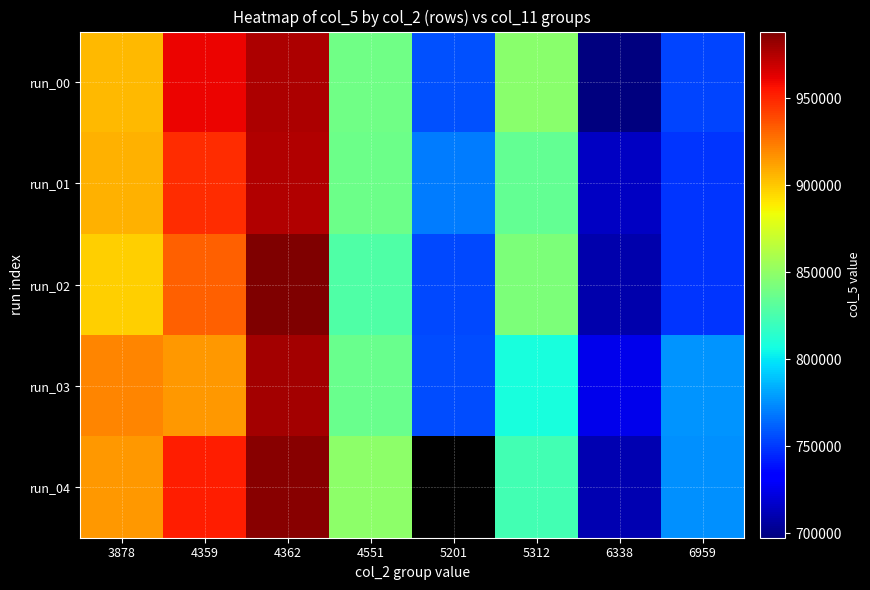

Rank the categories by run_00 value from highest to lowest.

4362, 4359, 3878, 5312, 4551, 5201, 6959, 6338